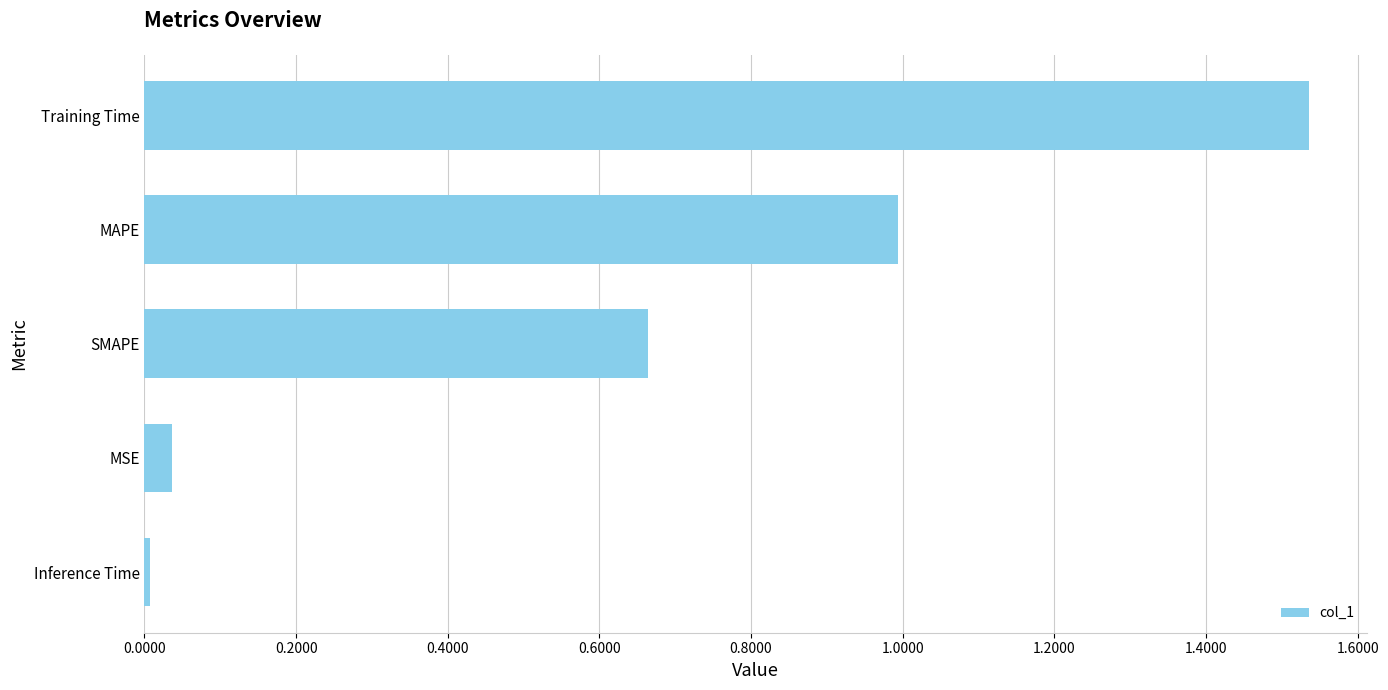

Count the number of categories in the chart.

5